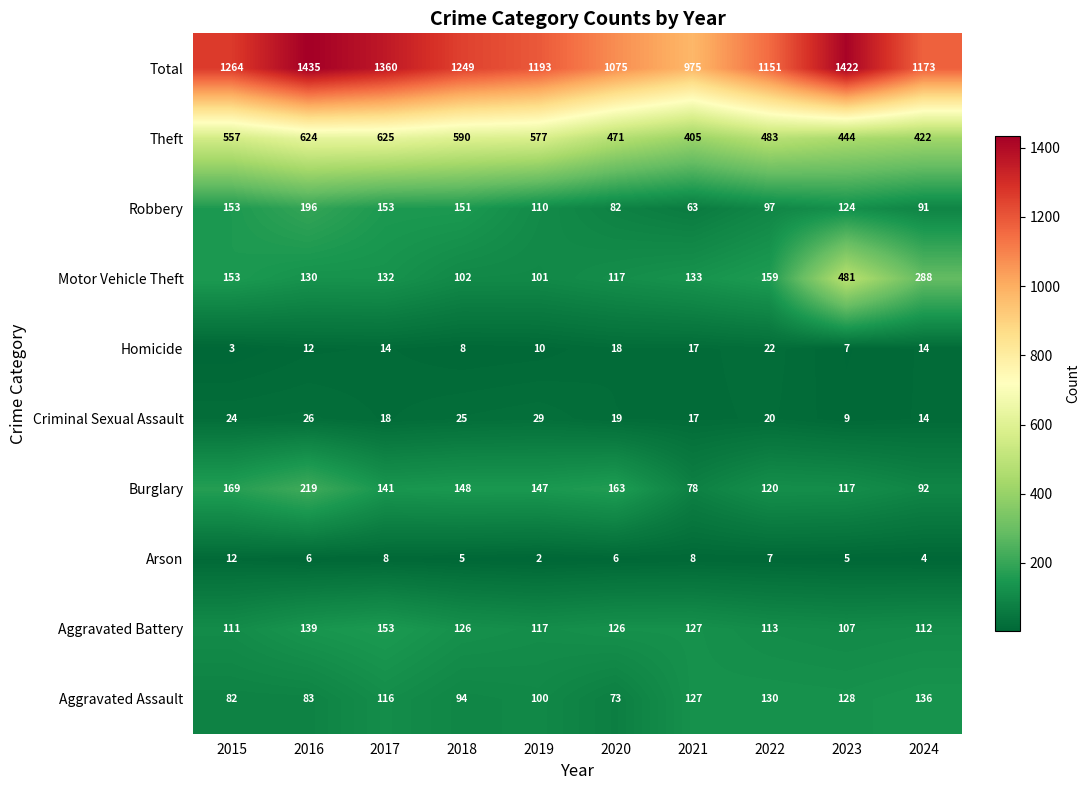

Rank the series by their maximum value, from lowest to highest.

Arson, Homicide, Criminal Sexual Assault, Aggravated Assault, Aggravated Battery, Robbery, Burglary, Motor Vehicle Theft, Theft, Total